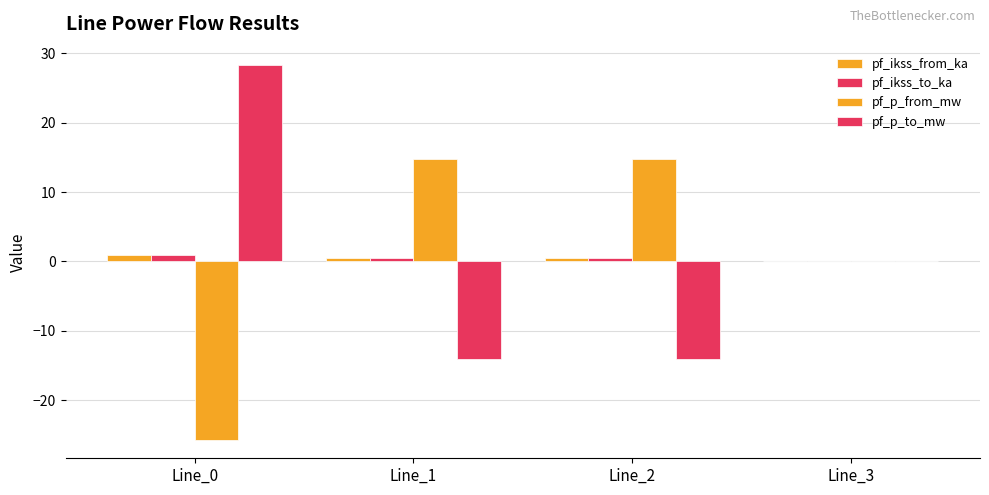

Where is pf_ikss_from_ka nearest to the value 0?

Line_3